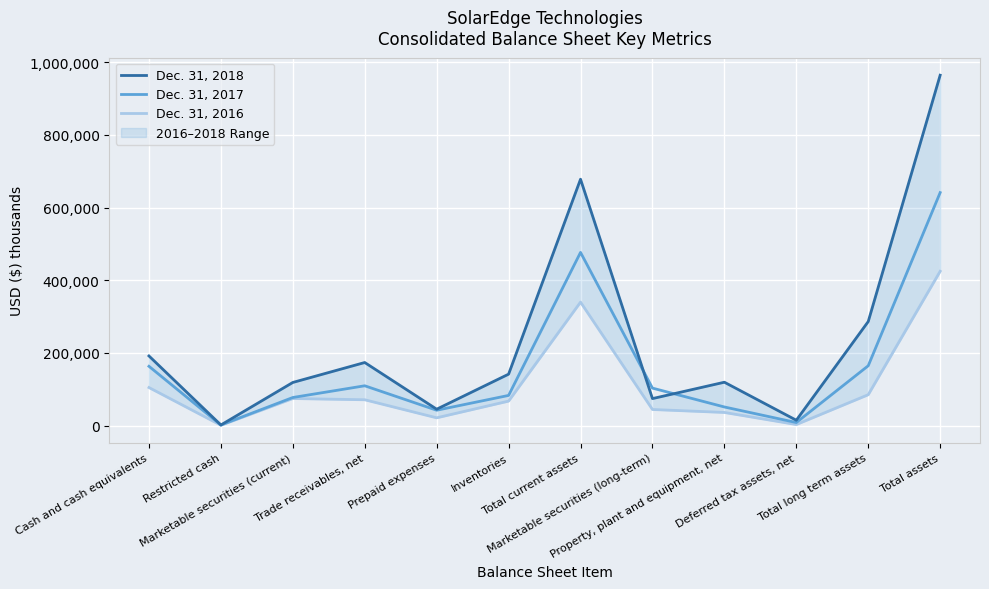

How many data points in Dec. 31, 2017 are less than 103120?

6